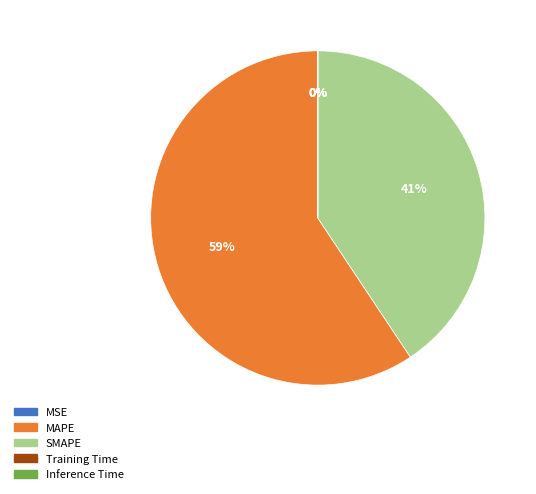

Which slice represents more than half of the pie?

MAPE